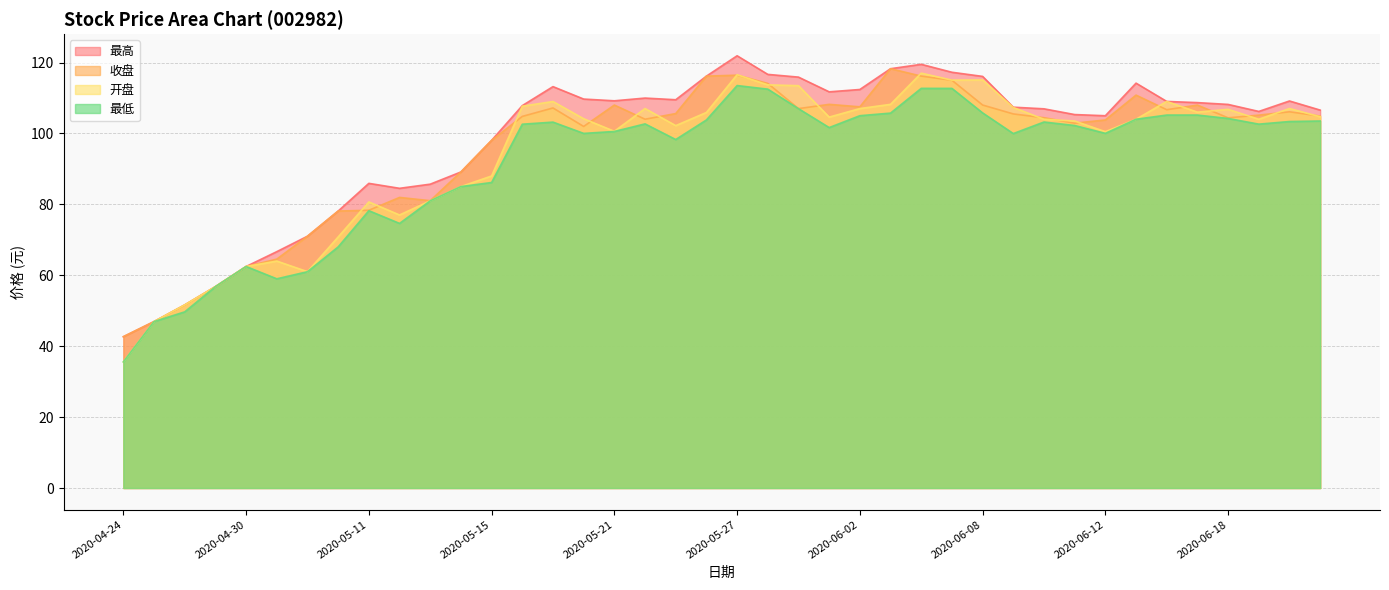

What is the average value of the 开盘 series?

94.1